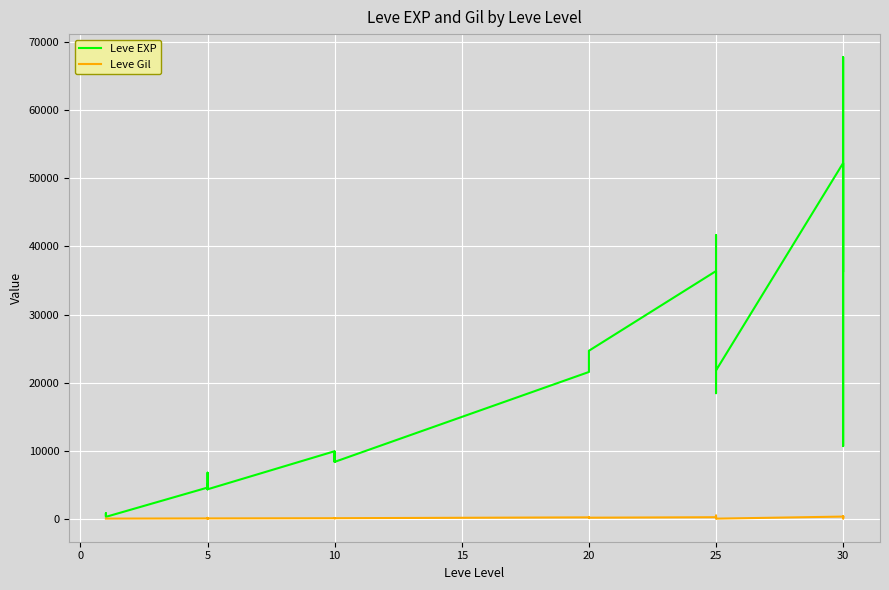

The value of Leve EXP at 5 is 2292. True or false?

False